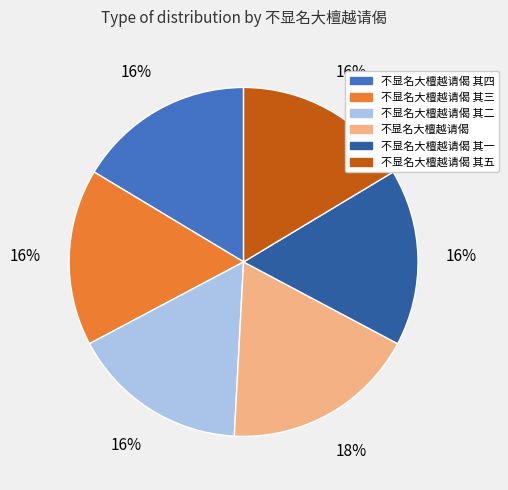

To the nearest percent, what is the average slice percentage?

17%